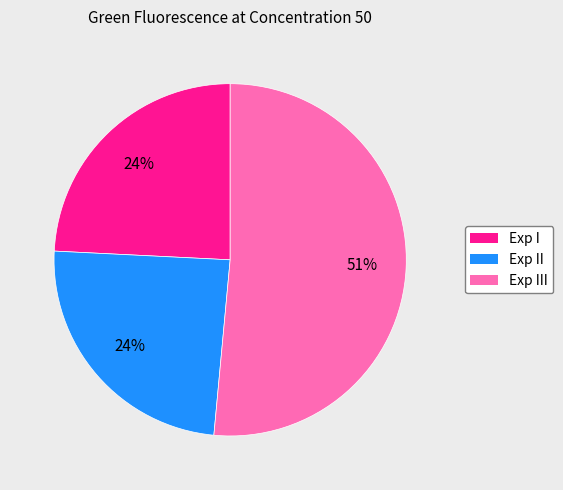

Count the number of slices in the pie.

3